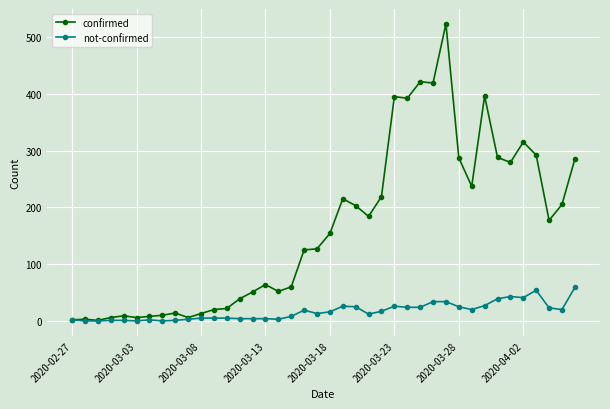

True or false: confirmed has more than 1 interior local peaks.

True